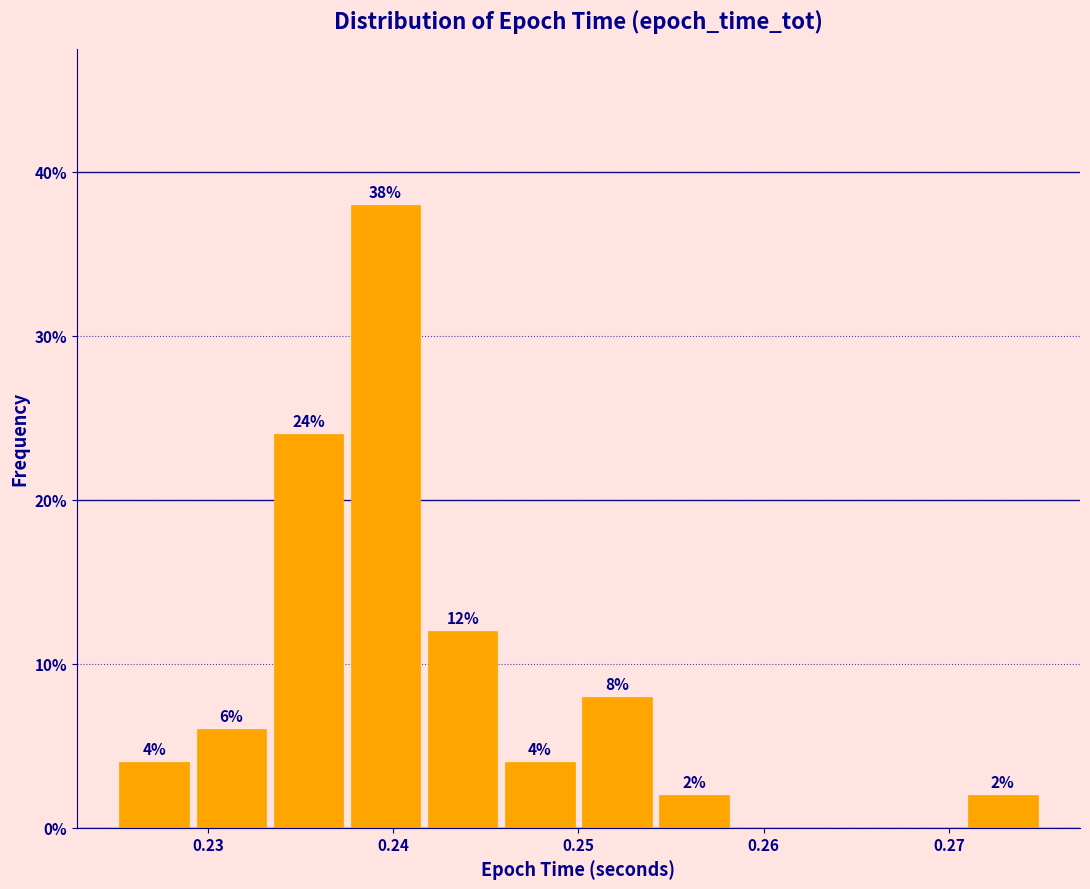

Which range on the x-axis has the tallest bar?

0.238 to 0.242